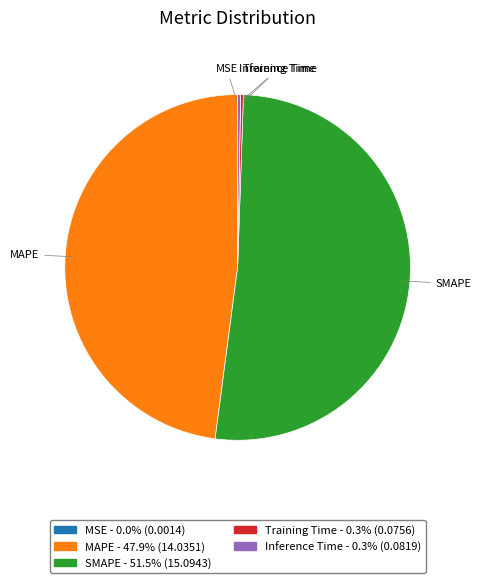

True or false: MAPE accounts for 48% of the total.

True